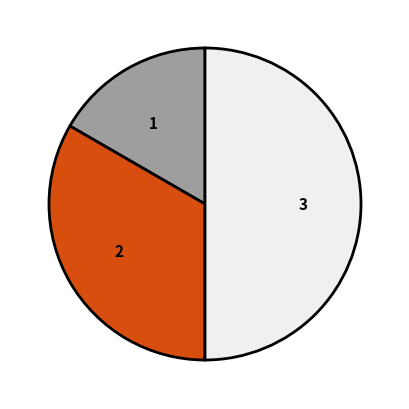

Is it true that 3 is 36% of the pie?

False